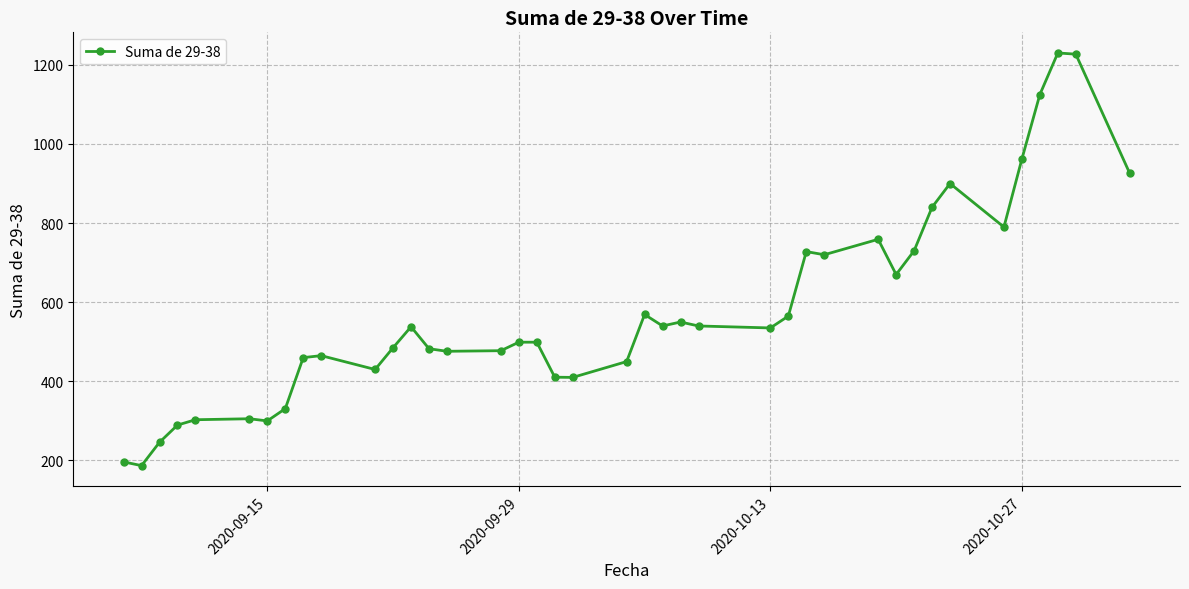

What is the value of the 13th point from the left?

538.0